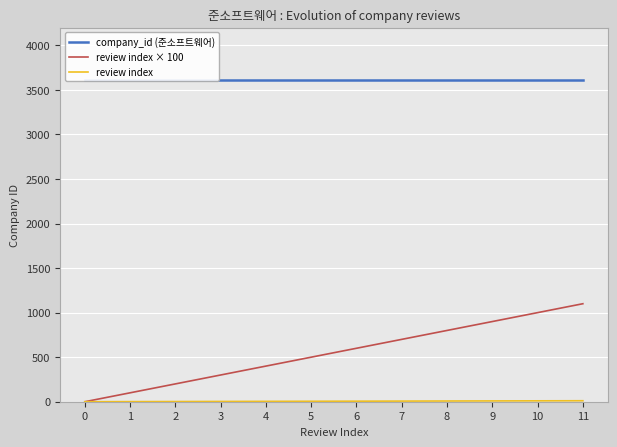

What is the average value of the review index series?

6